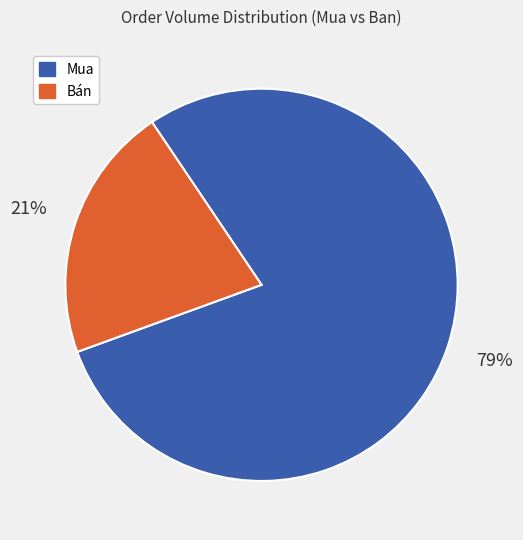

To the nearest percent, what is the difference between the largest and smallest slice percentages?

58%